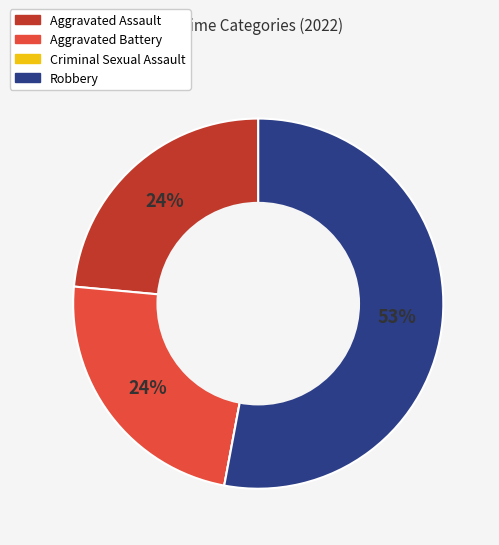

To the nearest percent, what is the difference between the Robbery and Aggravated Battery slice percentages?

29%